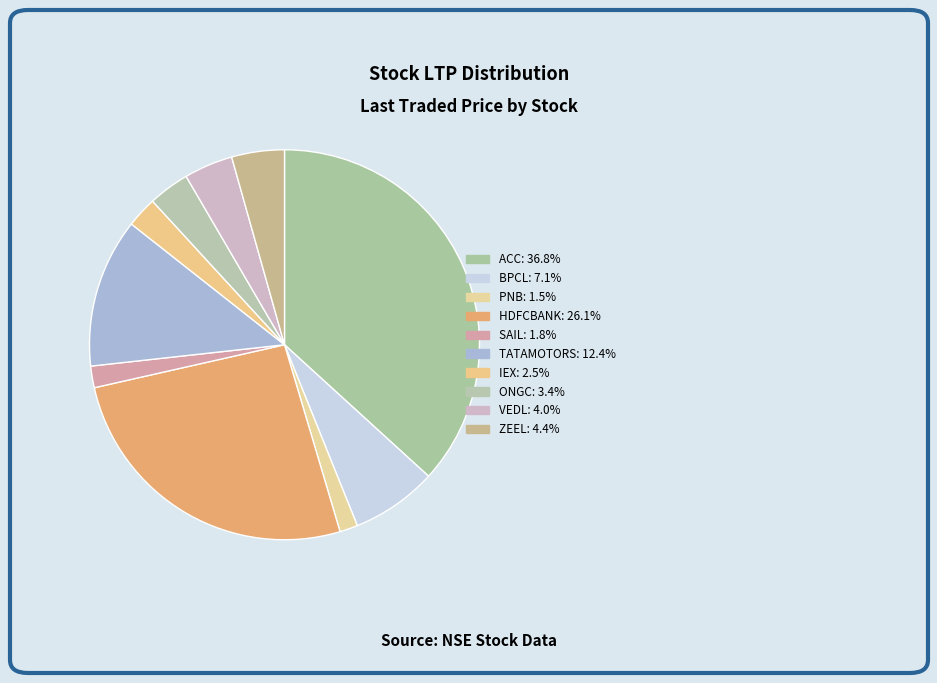

How many slices are in this pie chart?

10